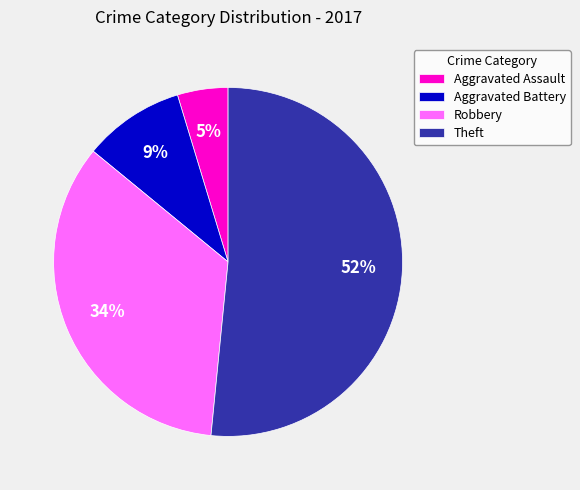

Count the number of slices in the pie.

4